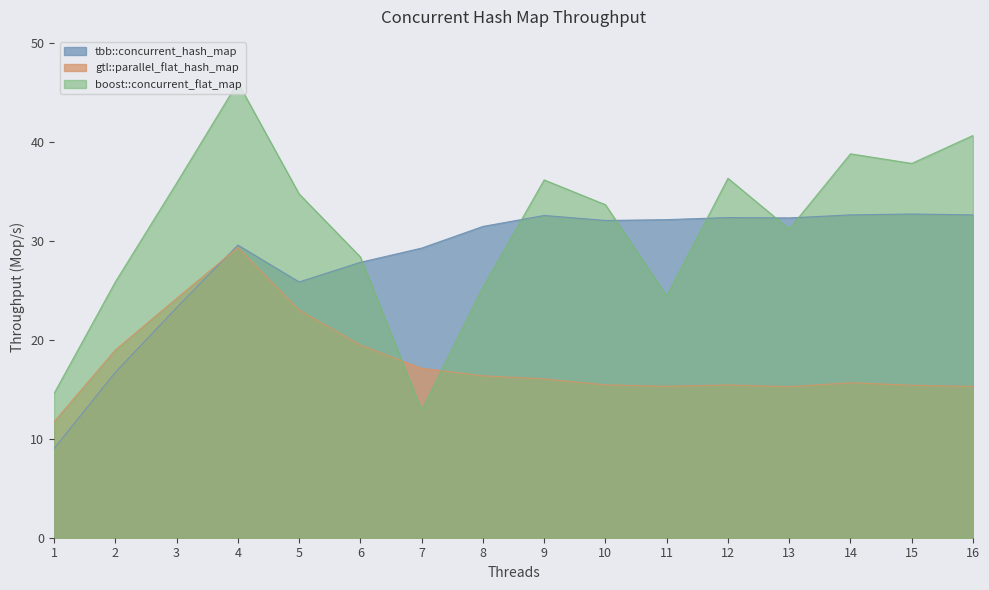

How many interior local valleys does the tbb::concurrent_hash_map series have?

3